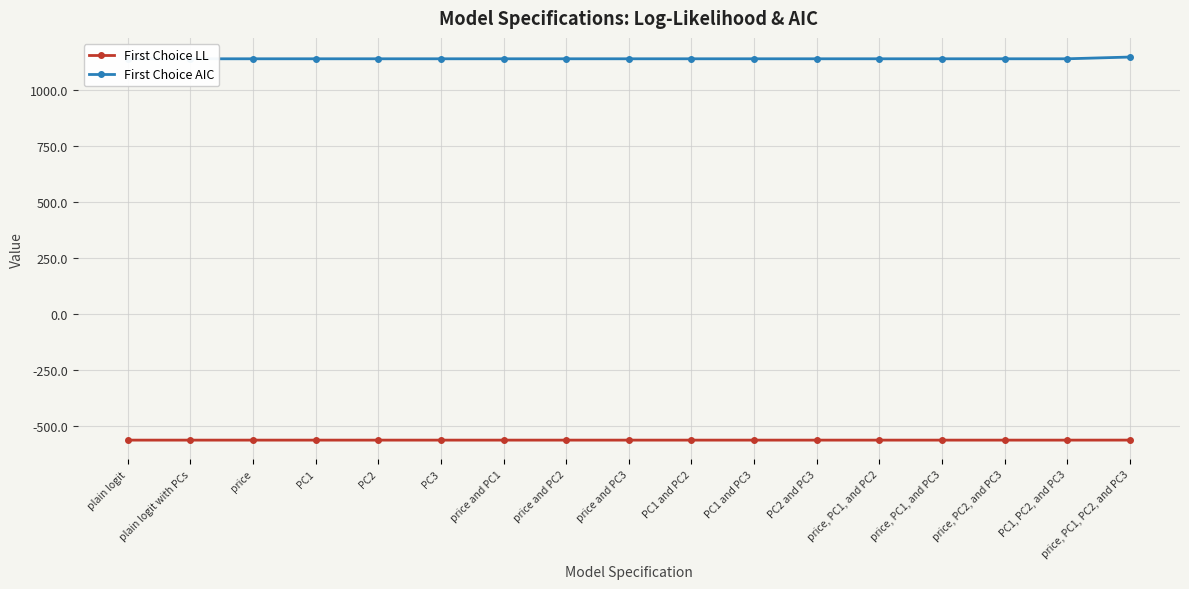

What is the lowest value of the First Choice LL series?

-563.0